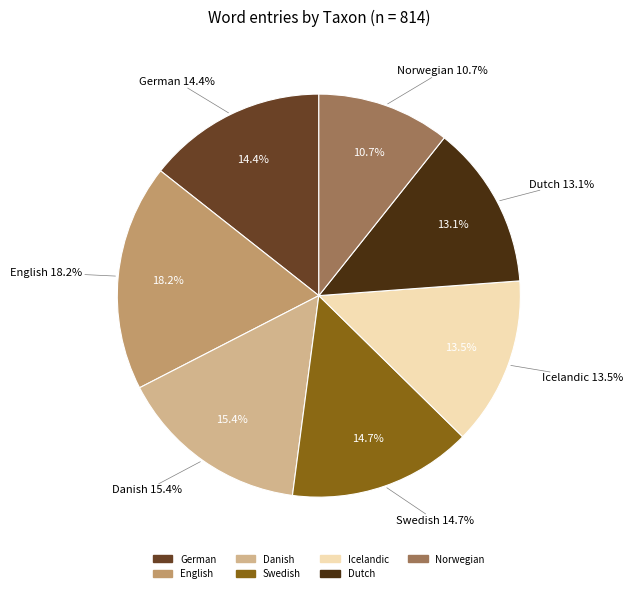

To the nearest percent, what is the combined percentage of Norwegian and German?

25%